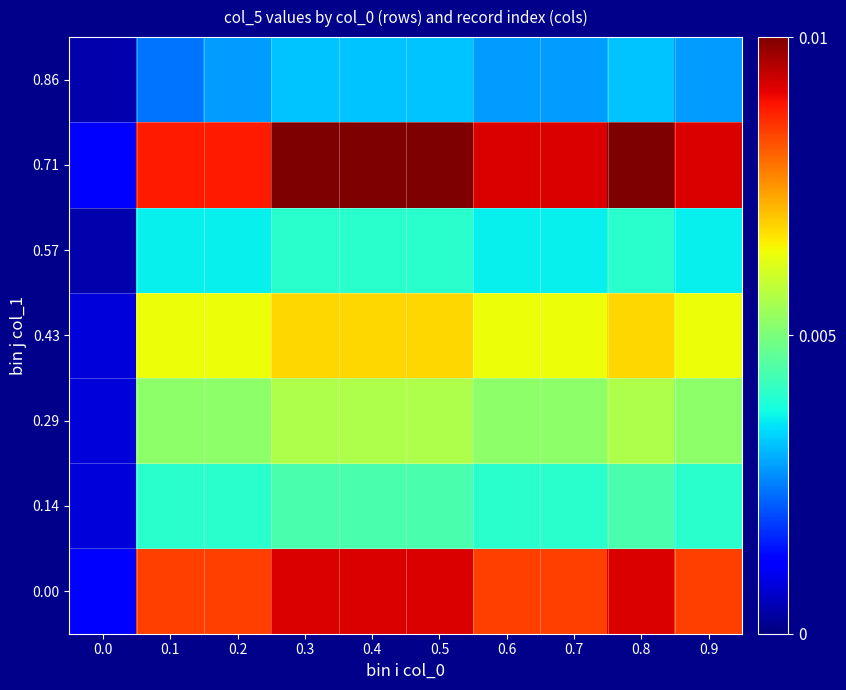

What is the total value across all series at 0.6?

4.0